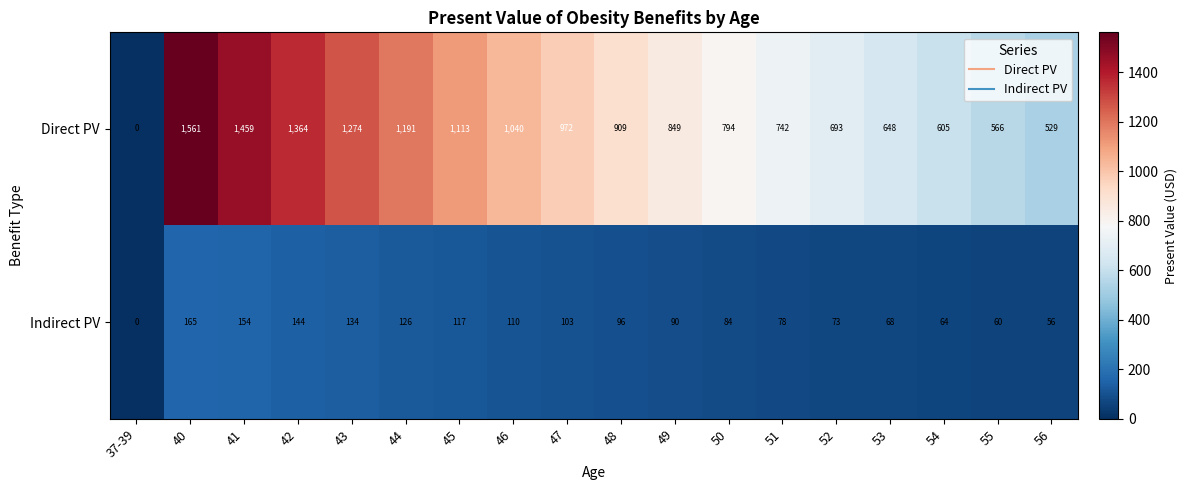

True or false: Indirect PV has a value of 154 at 41.

True